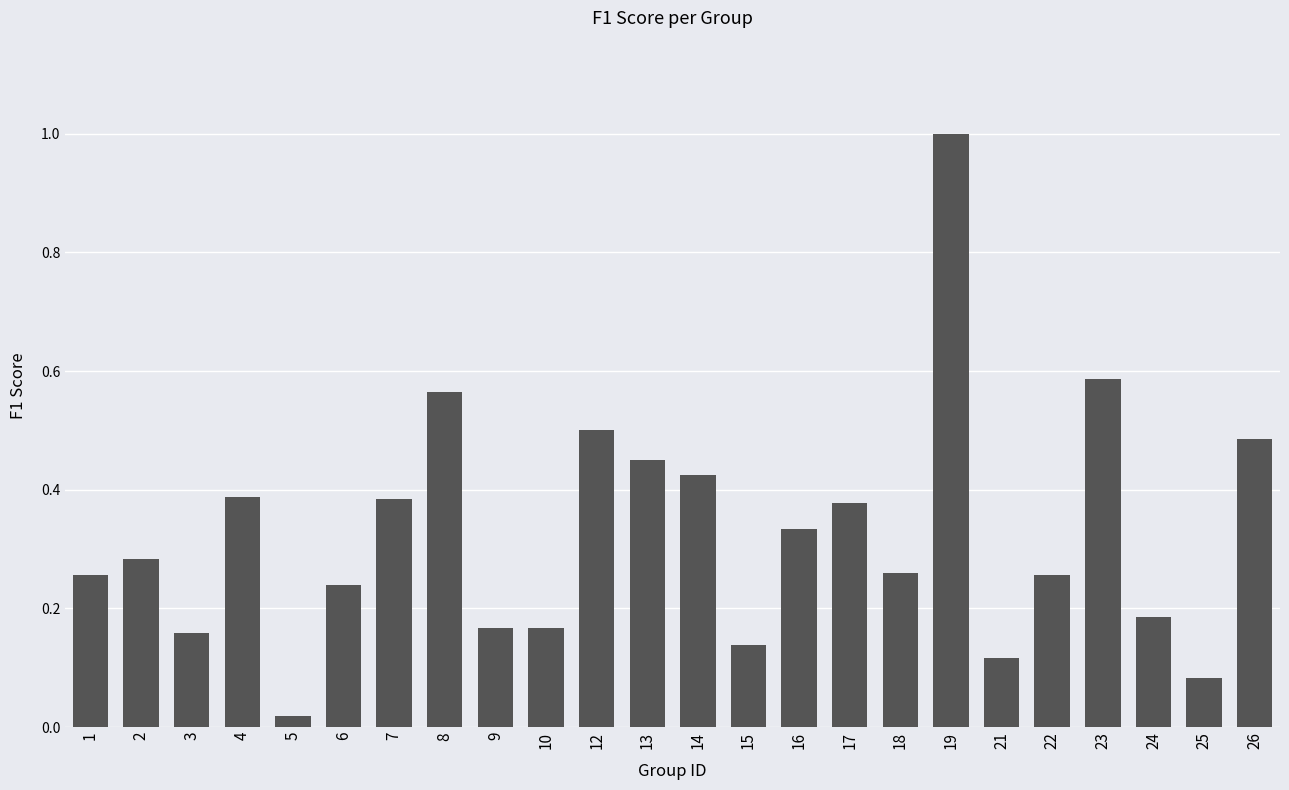

How many bars are there in total?

24